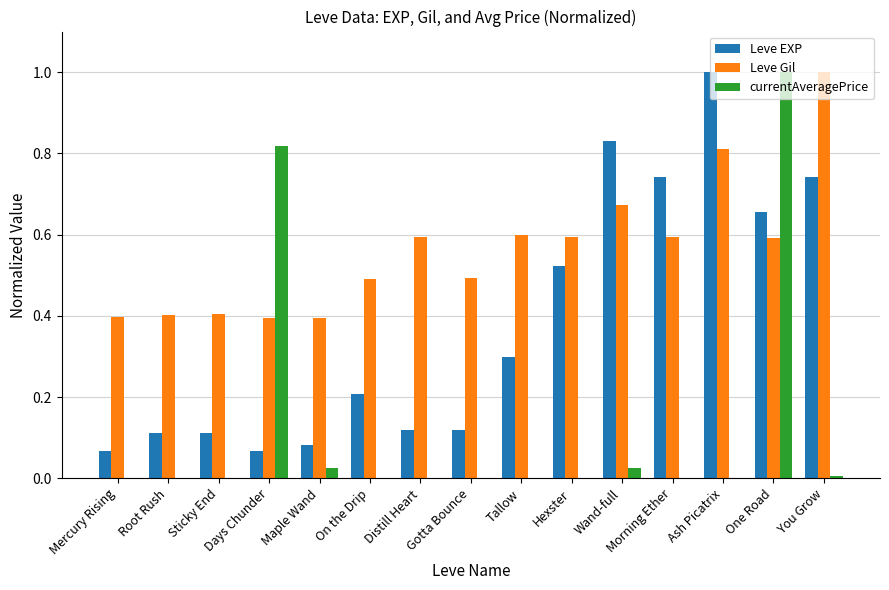

The value of Leve Gil at Sticky End is 0.4. True or false?

True